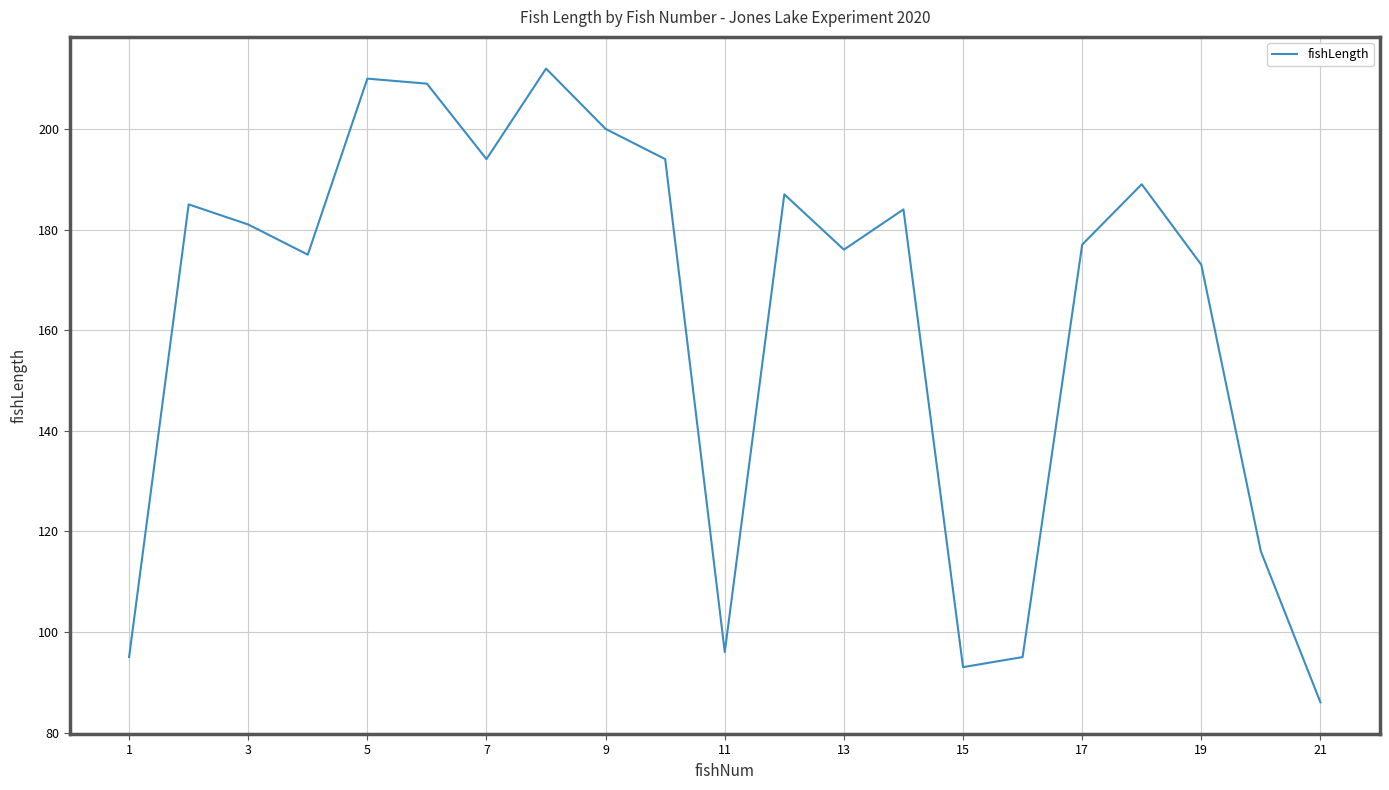

What is the smallest value displayed?

86